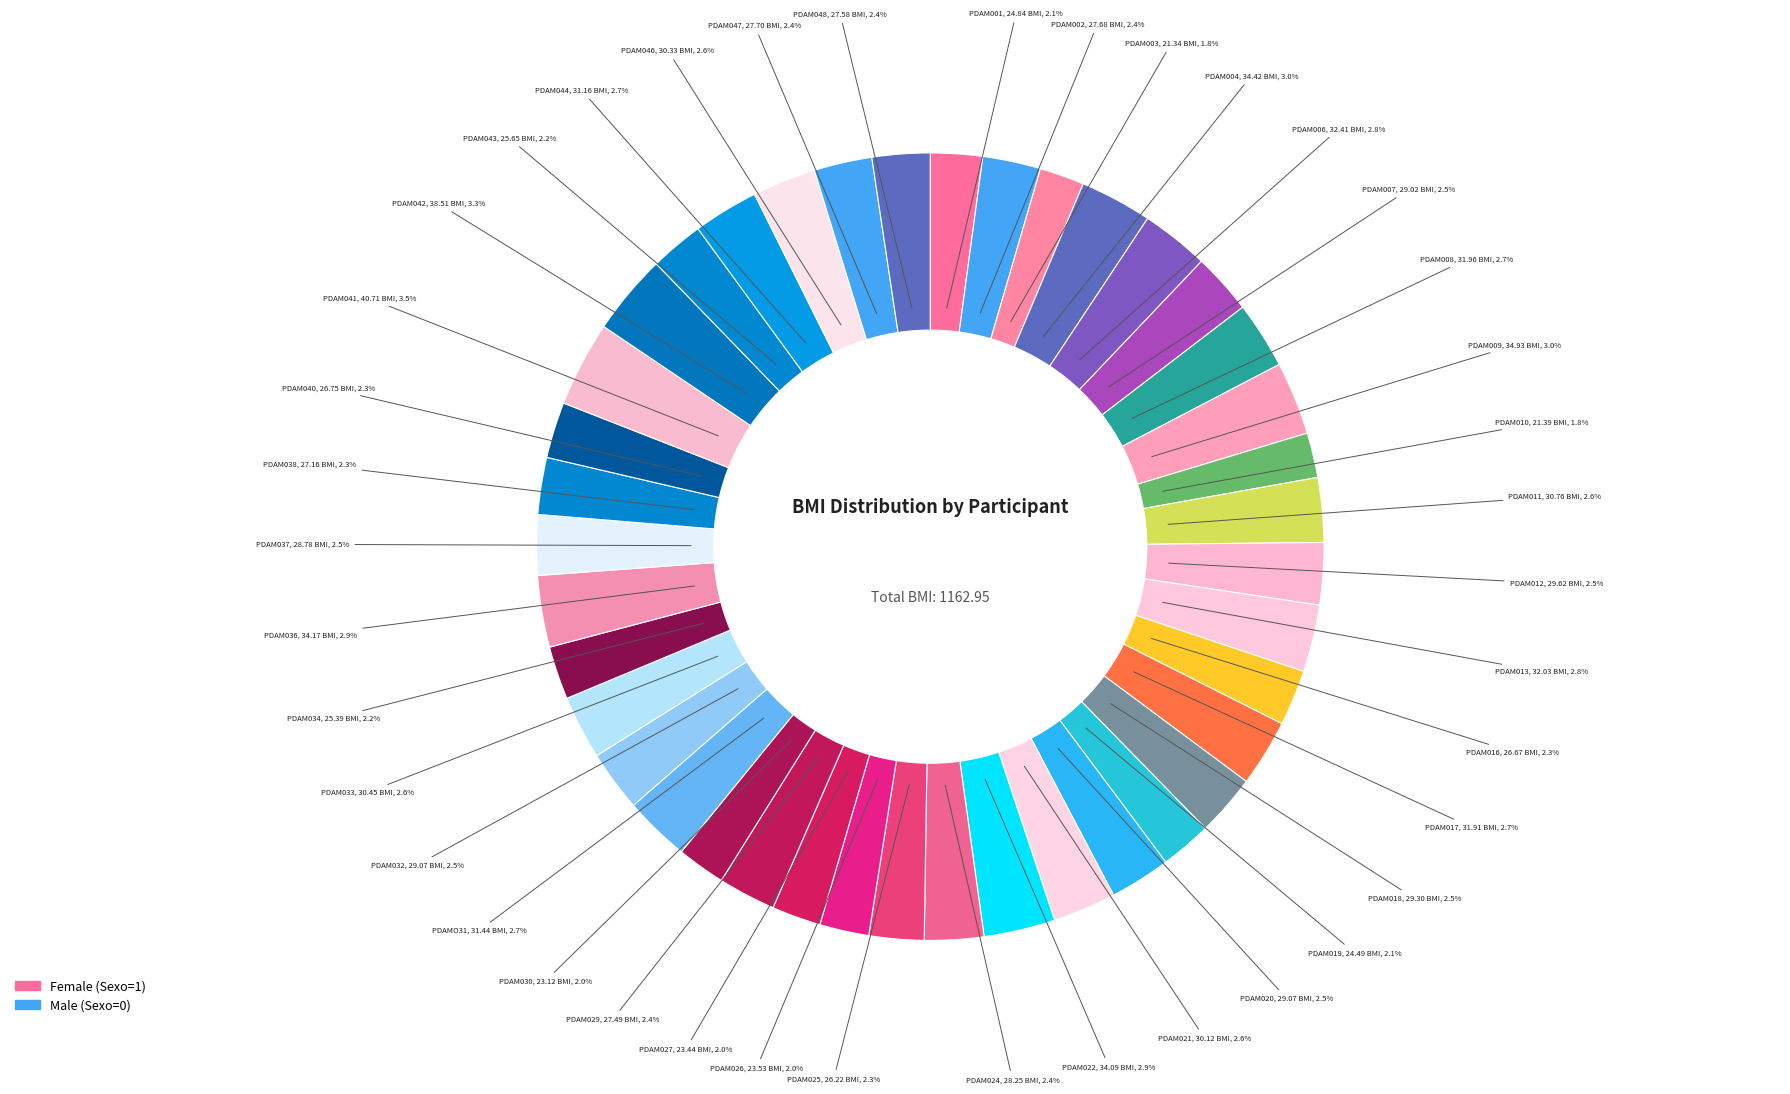

Which category has the biggest portion of the pie?

PDAM041